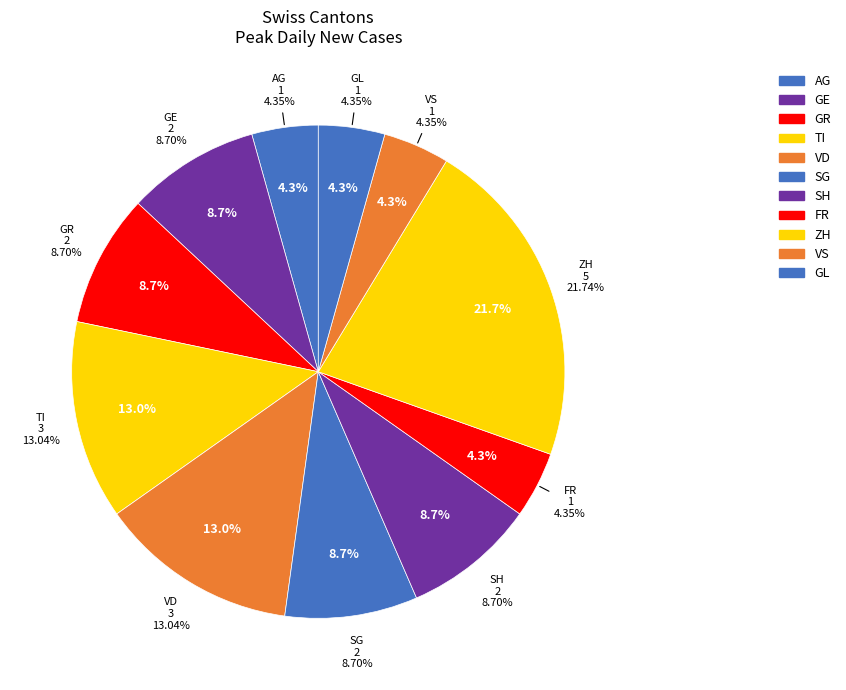

Combined, do JU and SG account for over 50%?

No